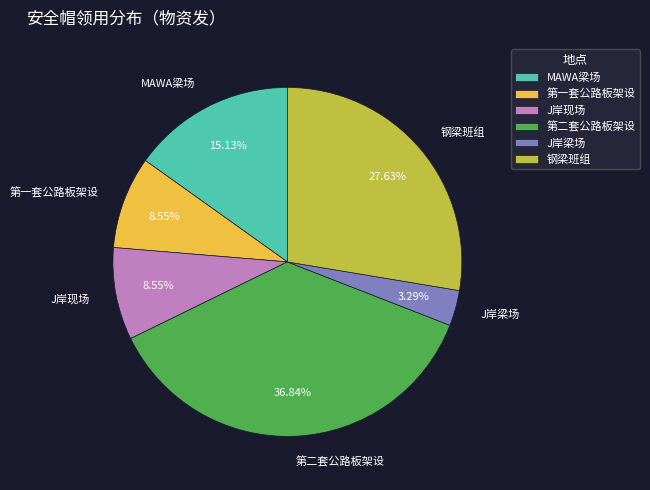

Does any single category account for the majority?

No